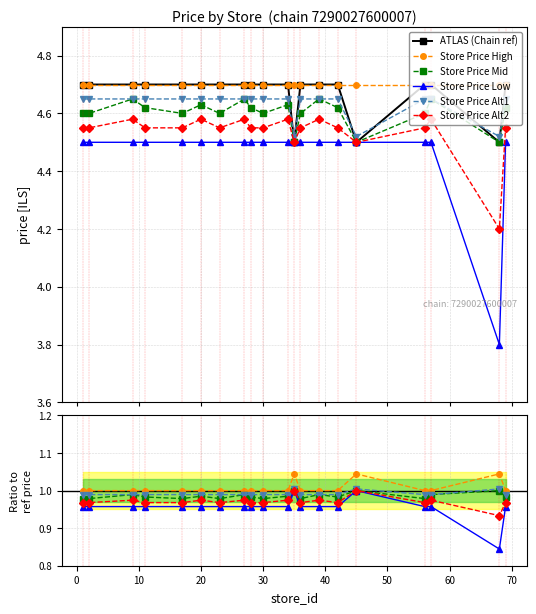

Where is the first local maximum for Chain 7290027600007?

35